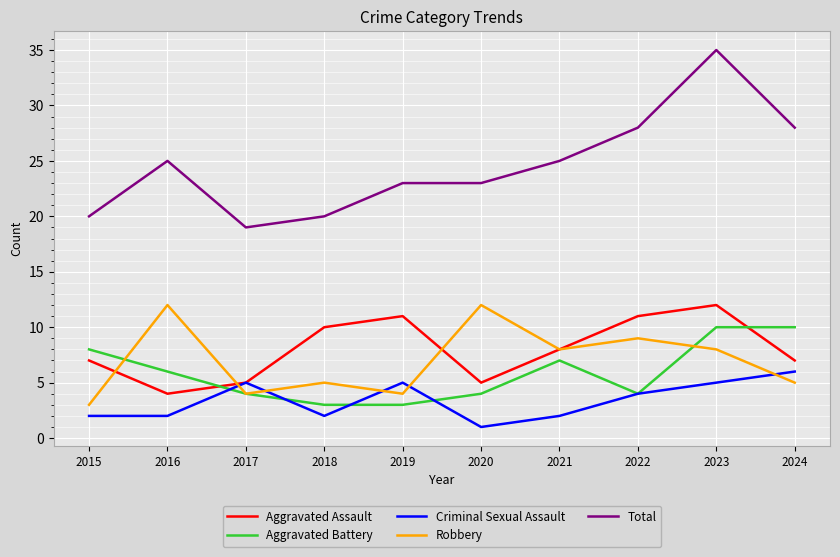

What is the minimum value shown in the chart?

1